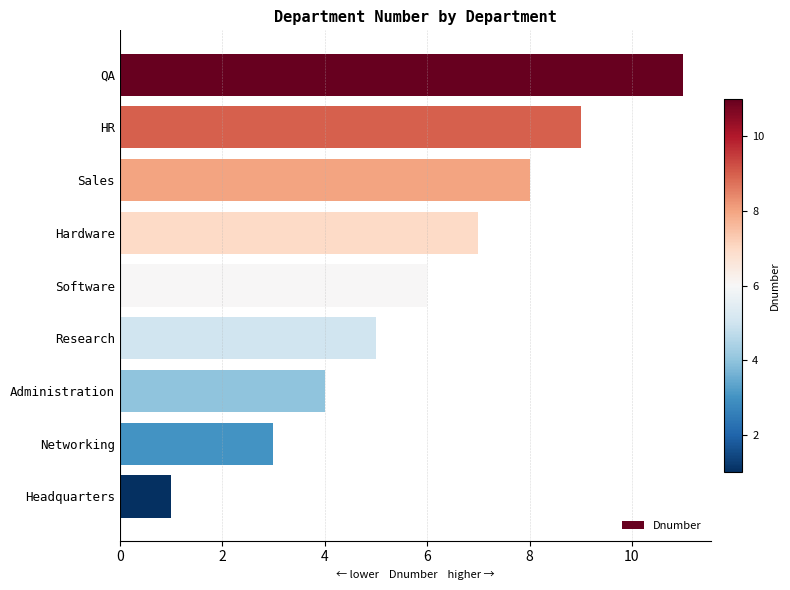

Reading top to bottom, transcribe all the data shown in this chart.

11	9	8	7	6	5	4	3	1